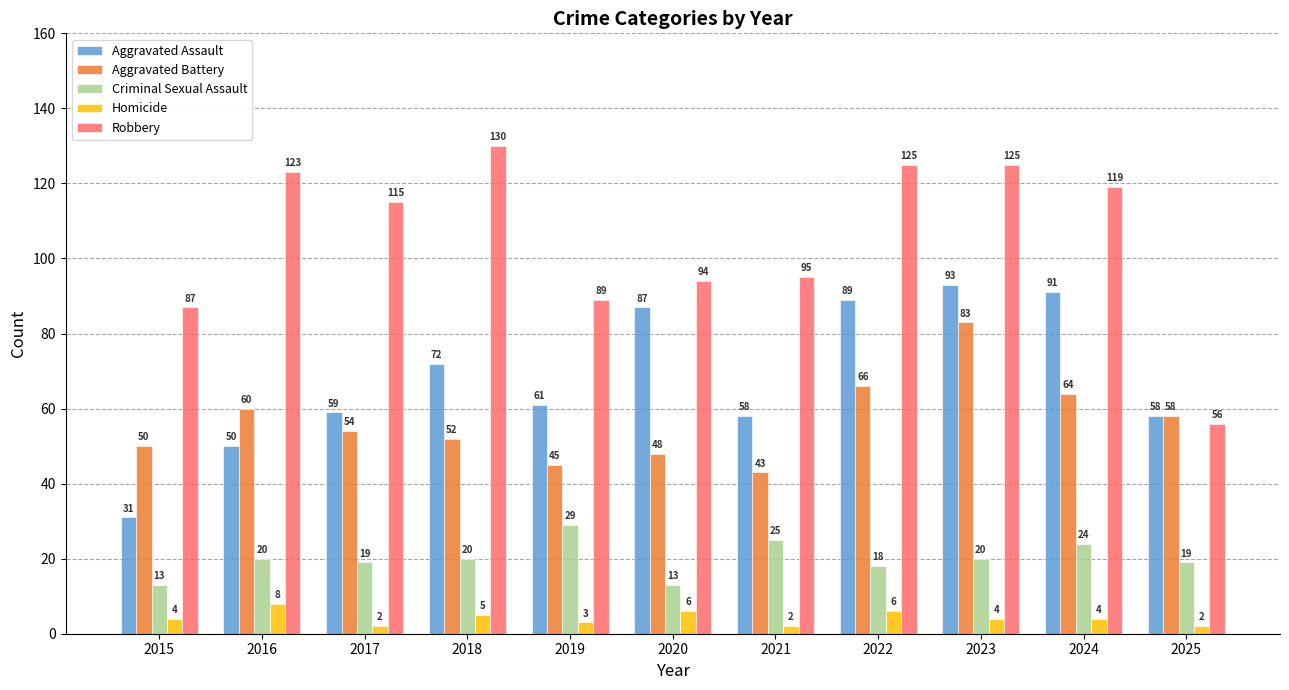

Is it true that Criminal Sexual Assault equals 10 at 2018?

False